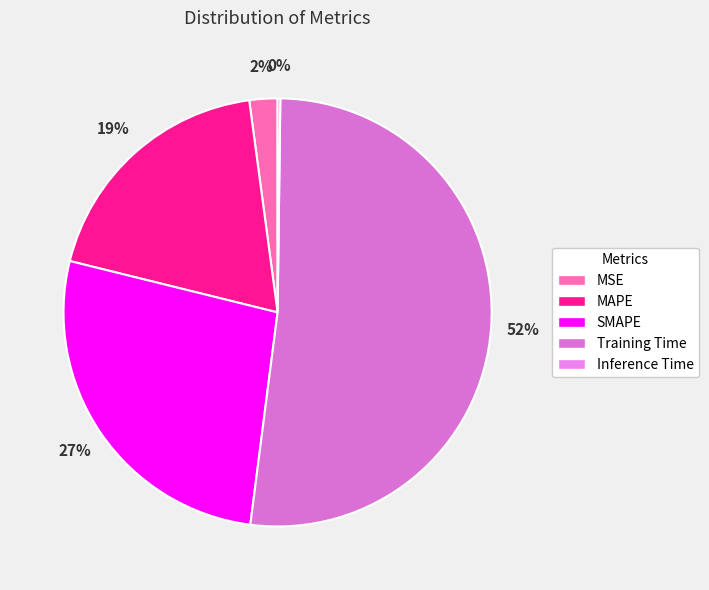

Rank the categories by value from highest to lowest.

Training Time, SMAPE, MAPE, MSE, Inference Time